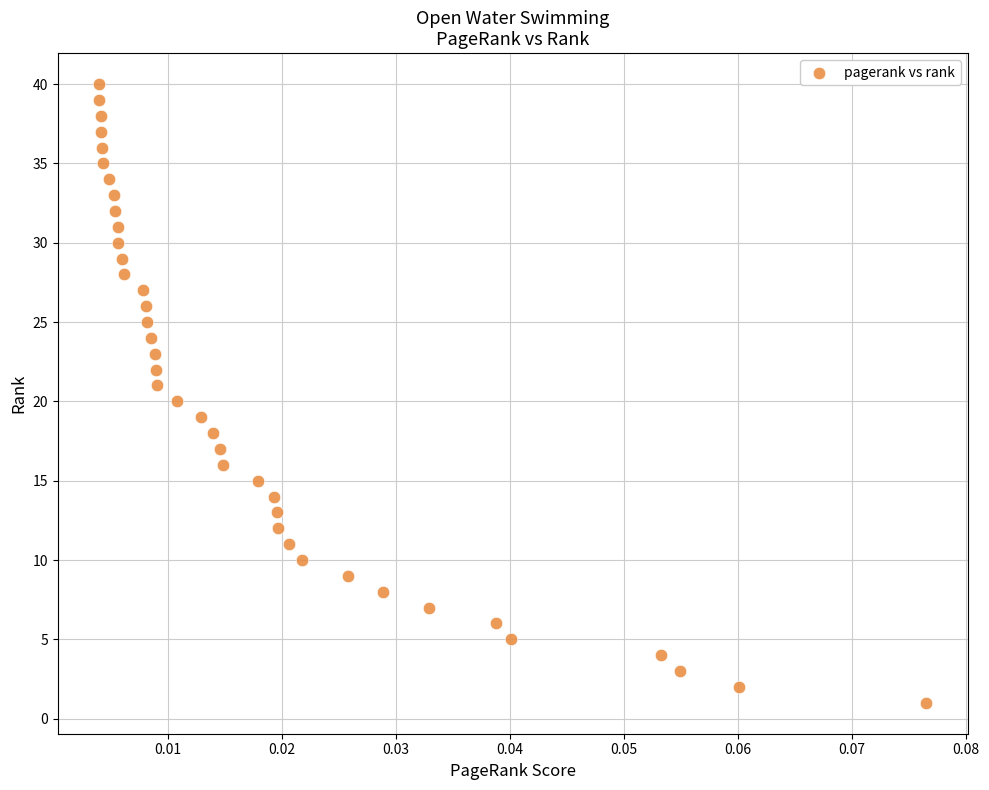

What is the range of Y values (max minus min)?

39